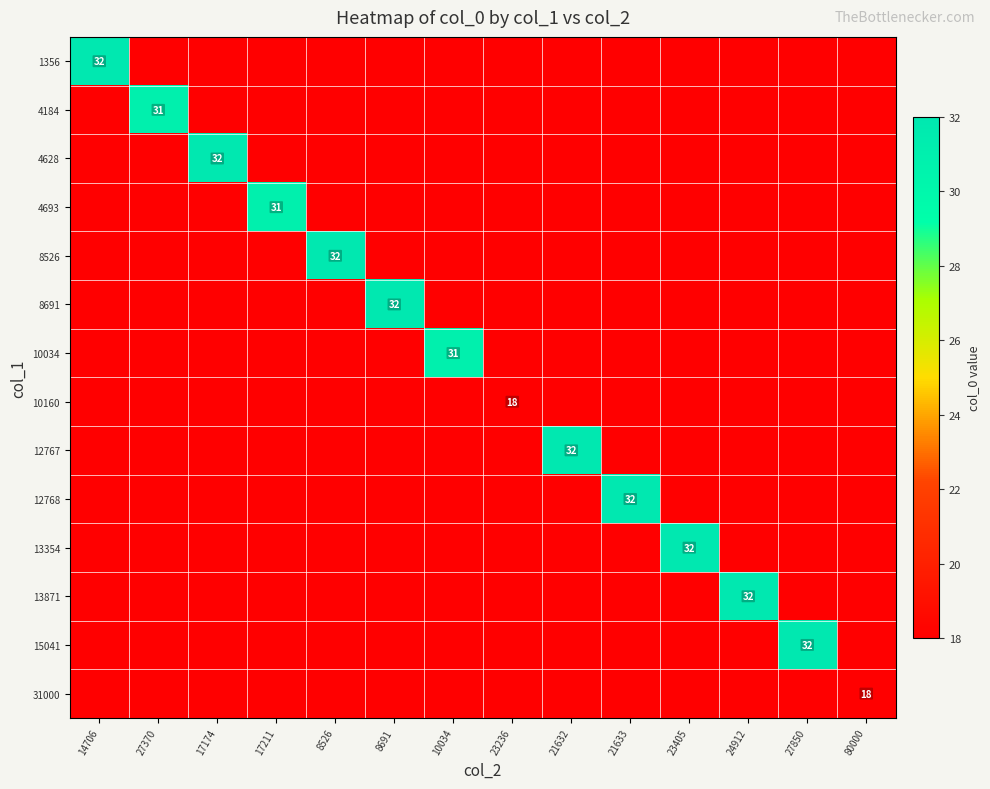

Is it true that 12768 equals 32 at 21633?

True